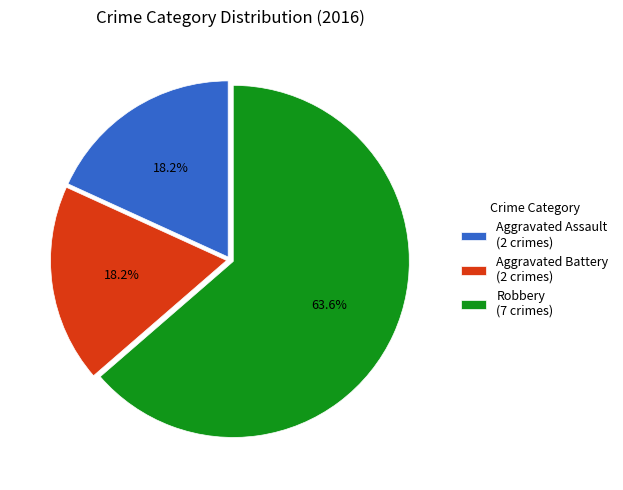

Does Robbery (7 crimes) account for over 50% of the chart?

Yes